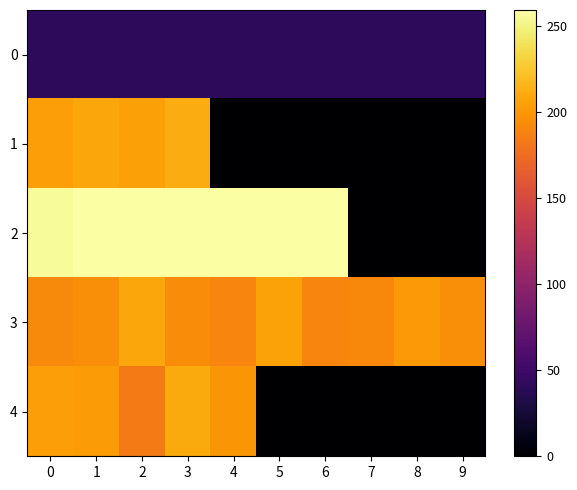

What is the total value across all series at 7?

233